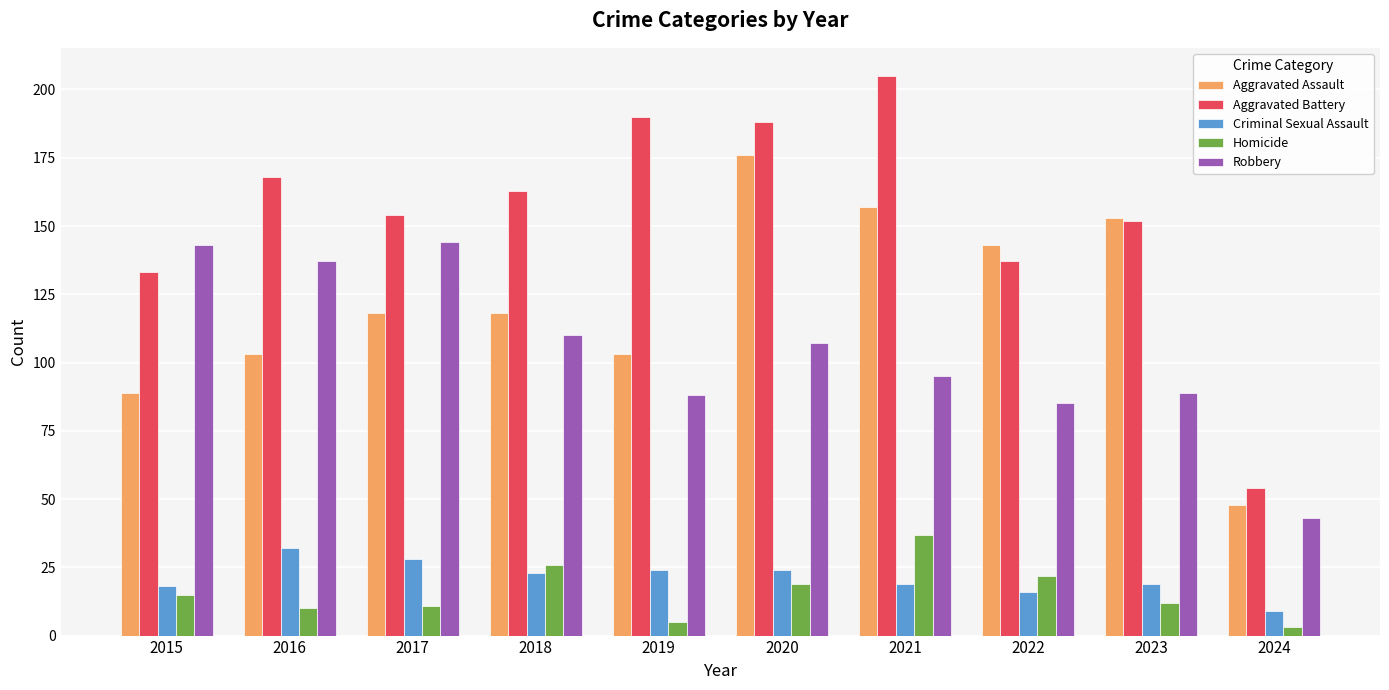

The Robbery series shows 110 at 2018. True or false?

True